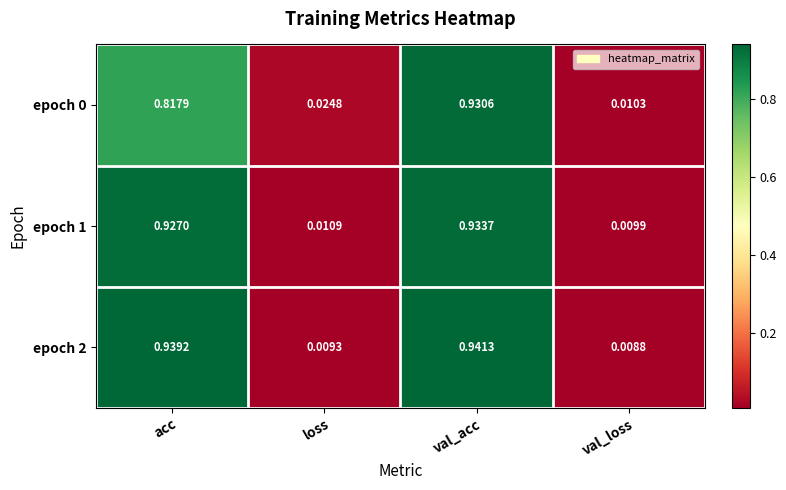

Is the value of epoch 0 at val_acc greater than the value of epoch 1 at val_acc?

No